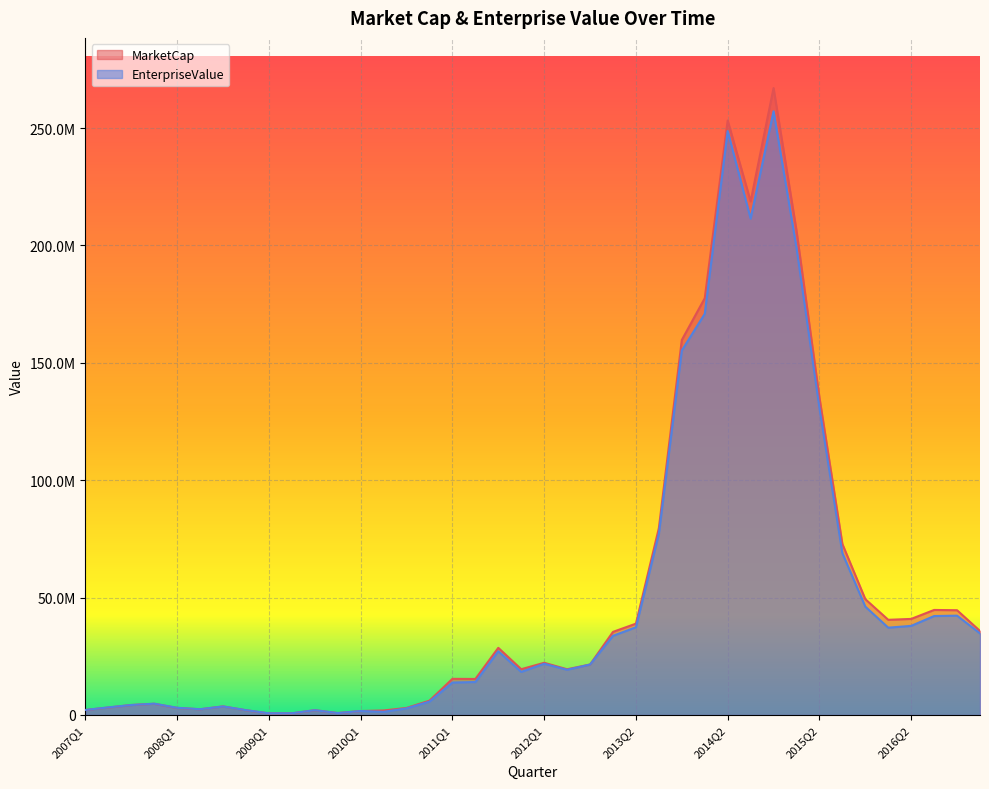

Does the chart display data point markers on the line(s)?

No